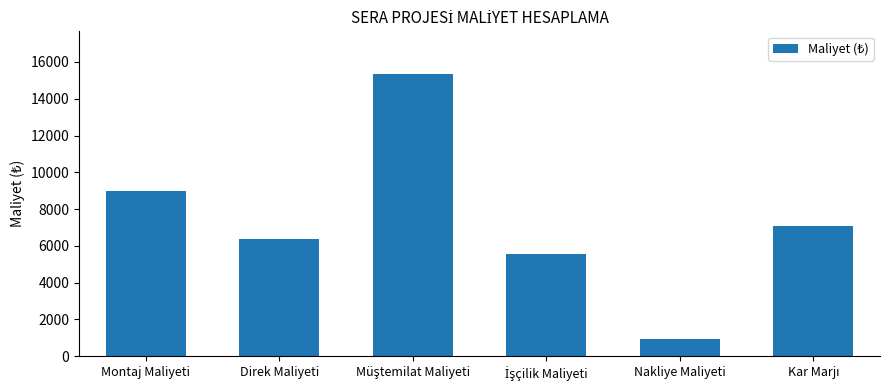

What is the value of the 6th bar from the left?

7071.4